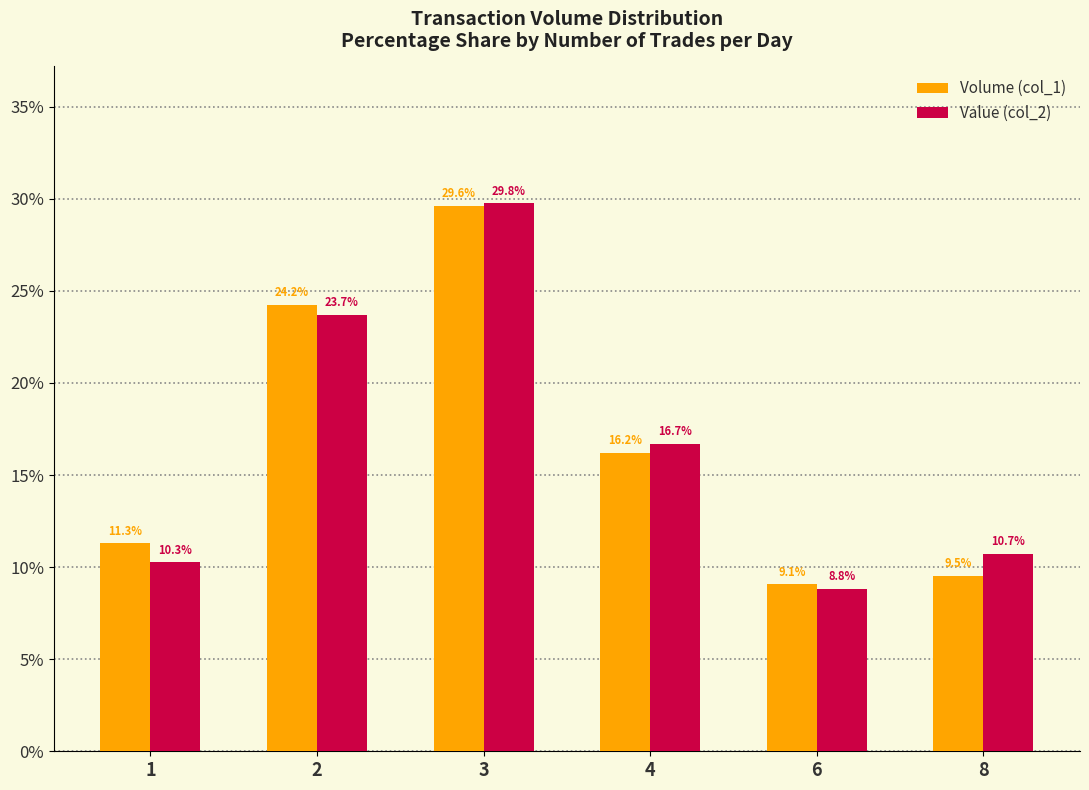

The value of Value (col_2) at 2 is 23.7. True or false?

True